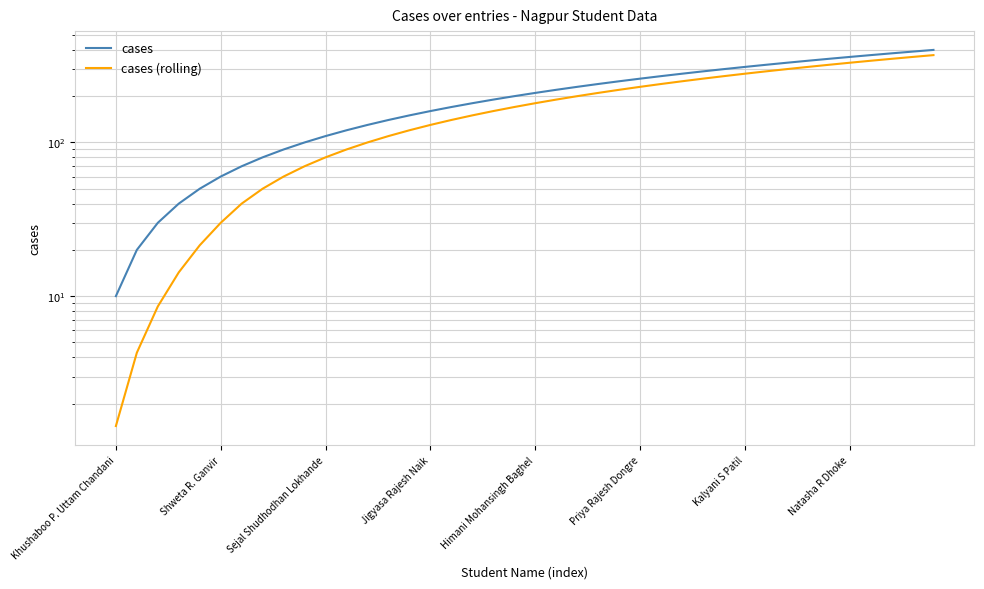

What is the maximum value shown in the chart?

400.0